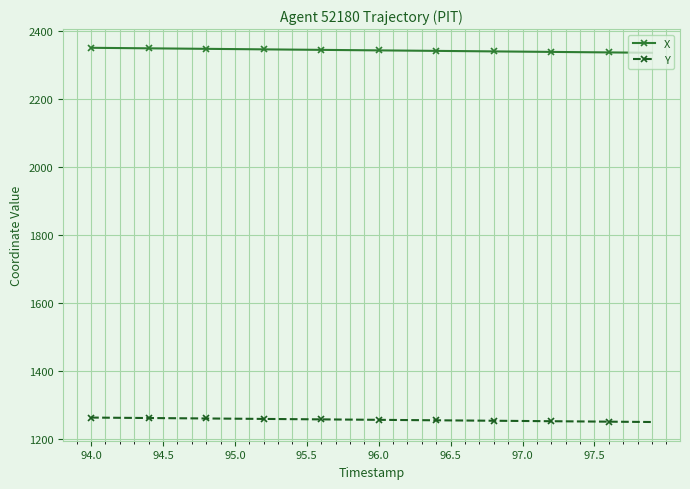

What is the value of the Y point at the 18th from the left?

1257.9